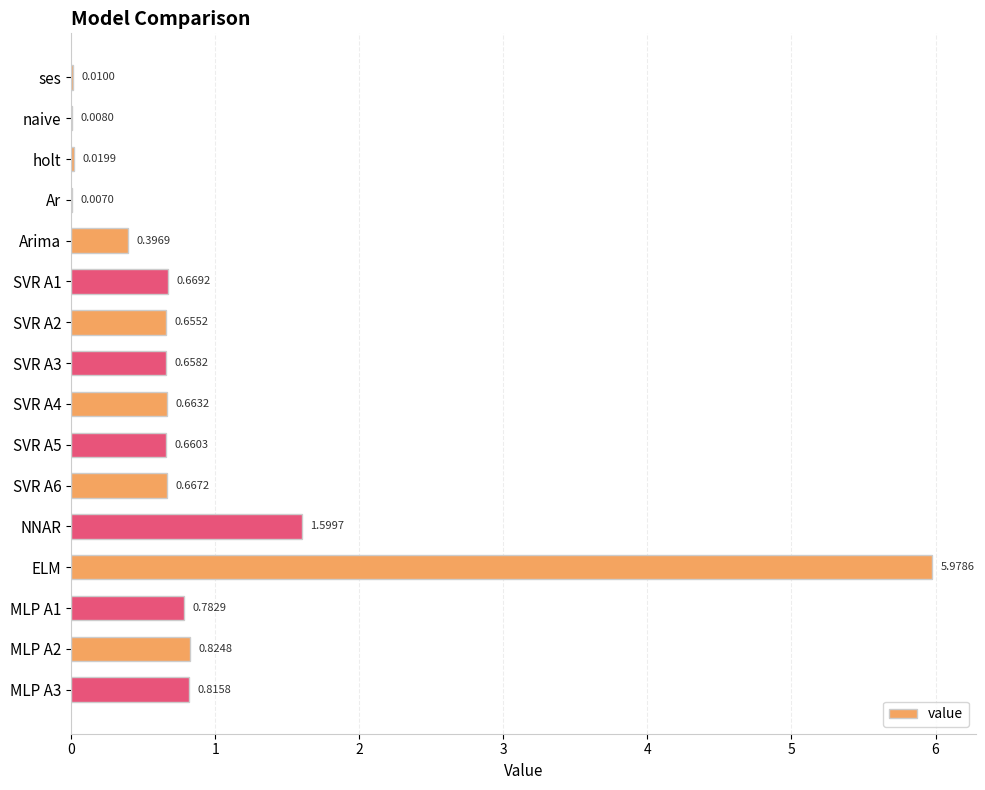

Between Ar and MLP A1, which is larger?

MLP A1